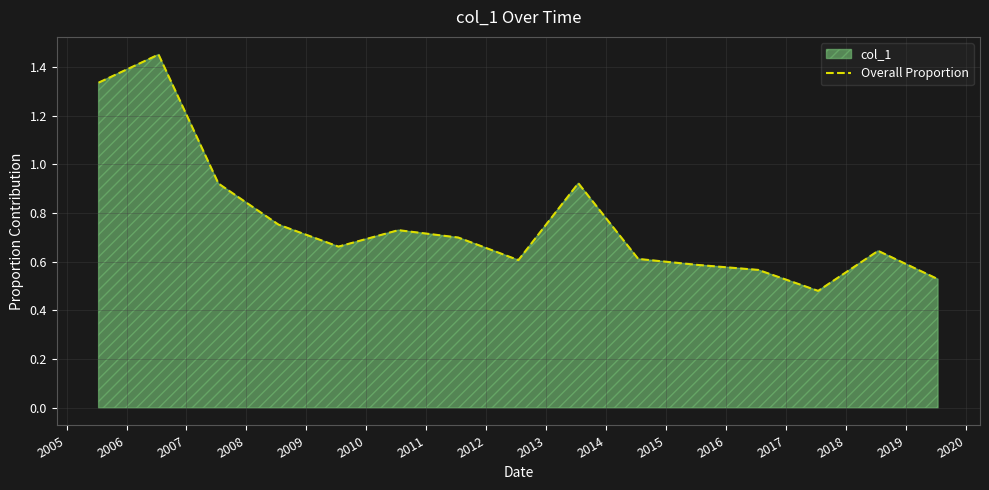

Does the chart have visible grid lines?

Yes